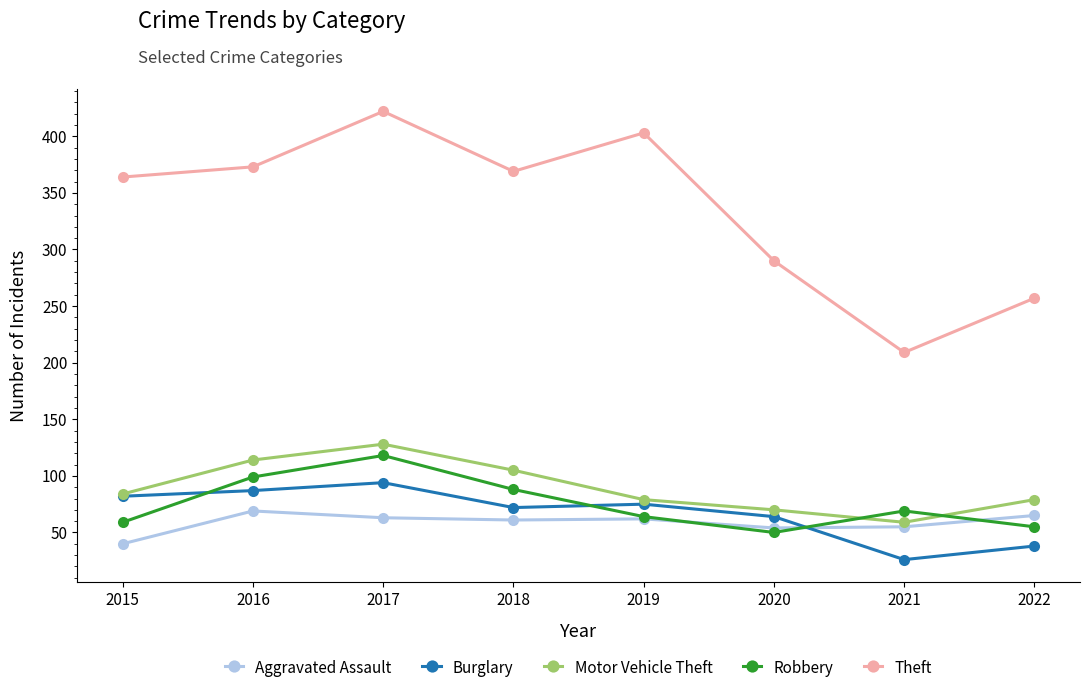

How many categories are shown in the chart?

8